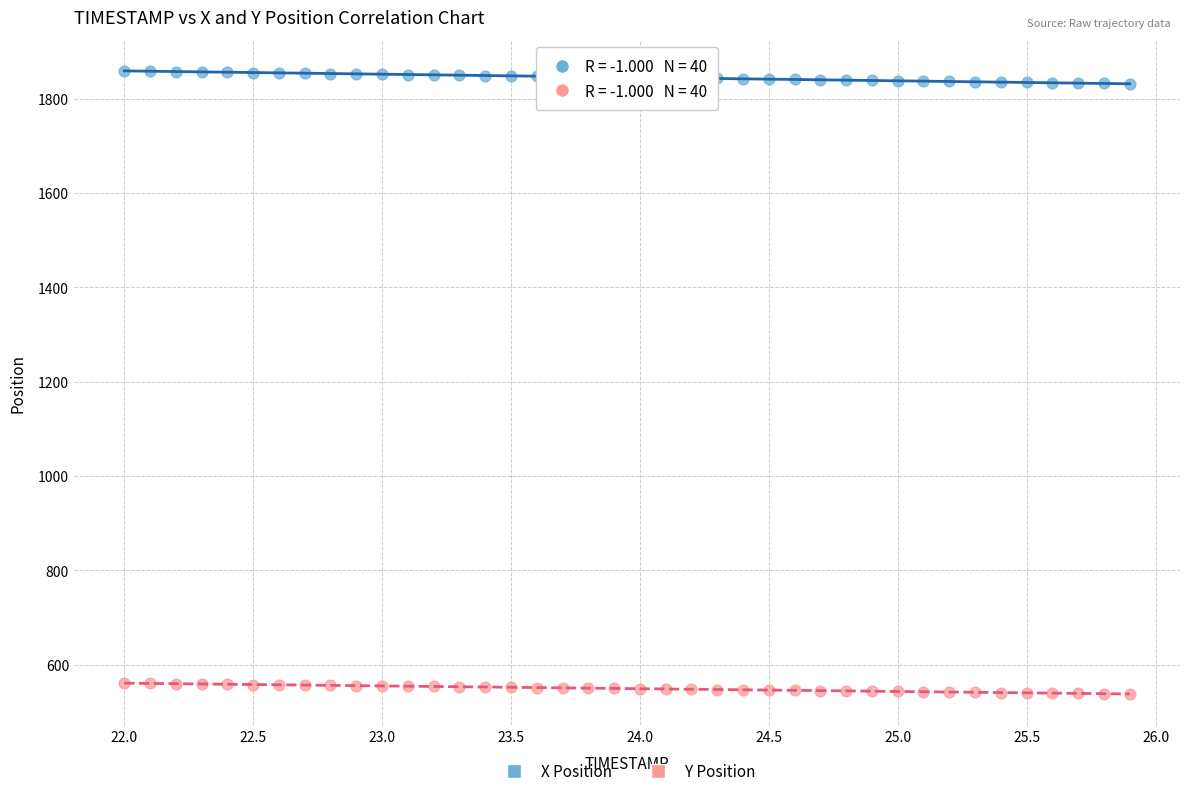

Which series has the widest spread of Y values?

X Position